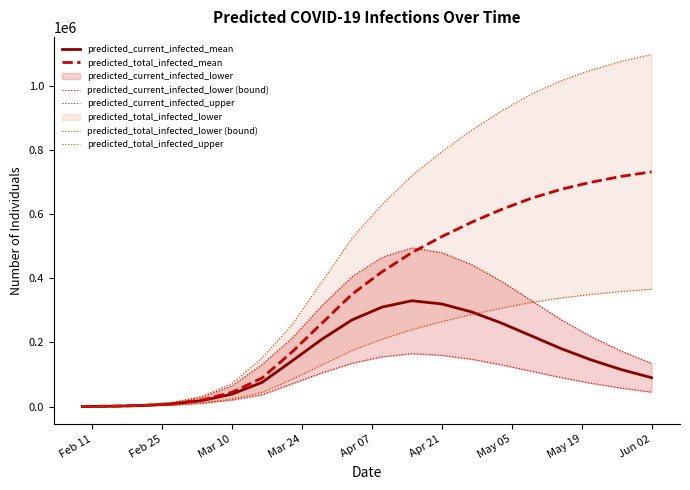

List the series in order of their peak value, lowest first.

predicted_current_infected_lower (bound), predicted_current_infected_mean, predicted_total_infected_lower (bound), predicted_current_infected_upper, predicted_total_infected_mean, predicted_total_infected_upper